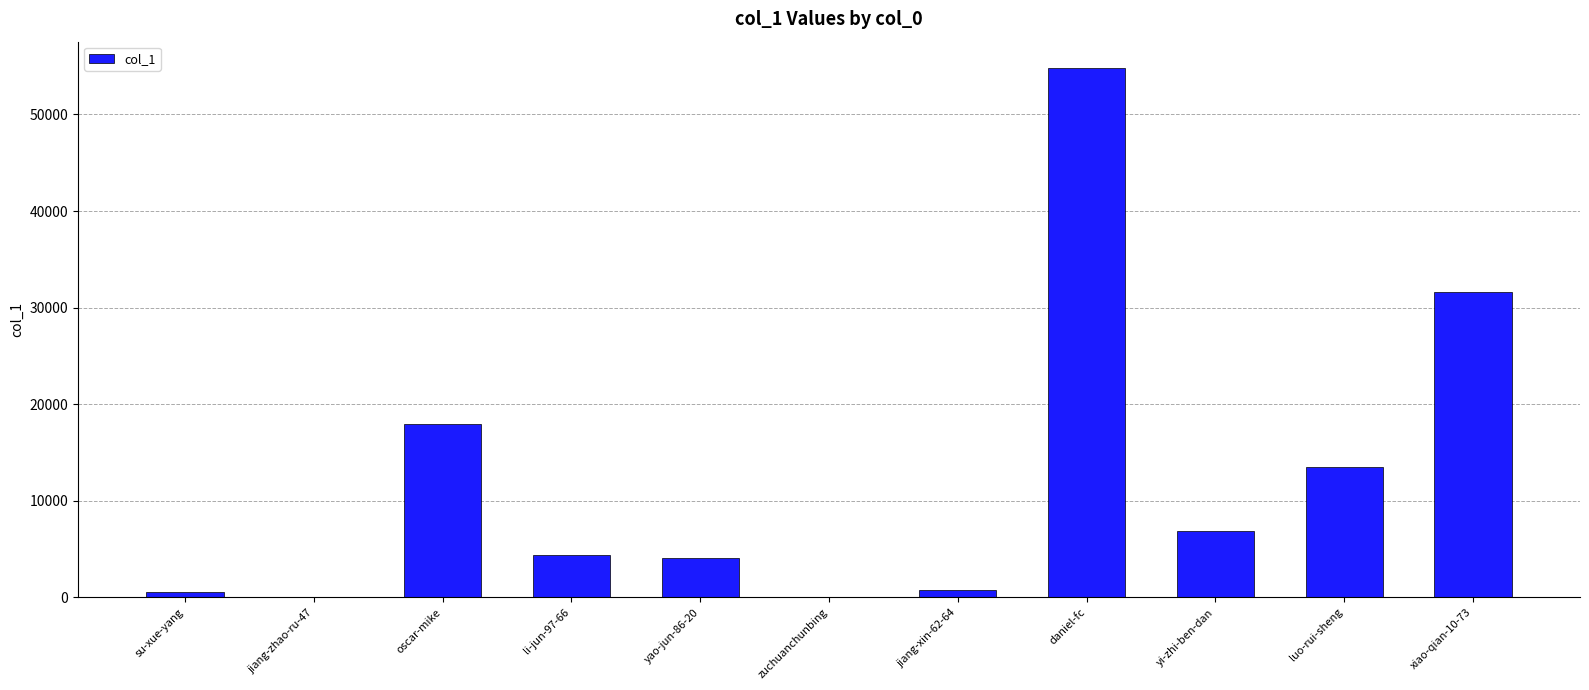

At which label is the value closest to 27427?

xiao-qian-10-73